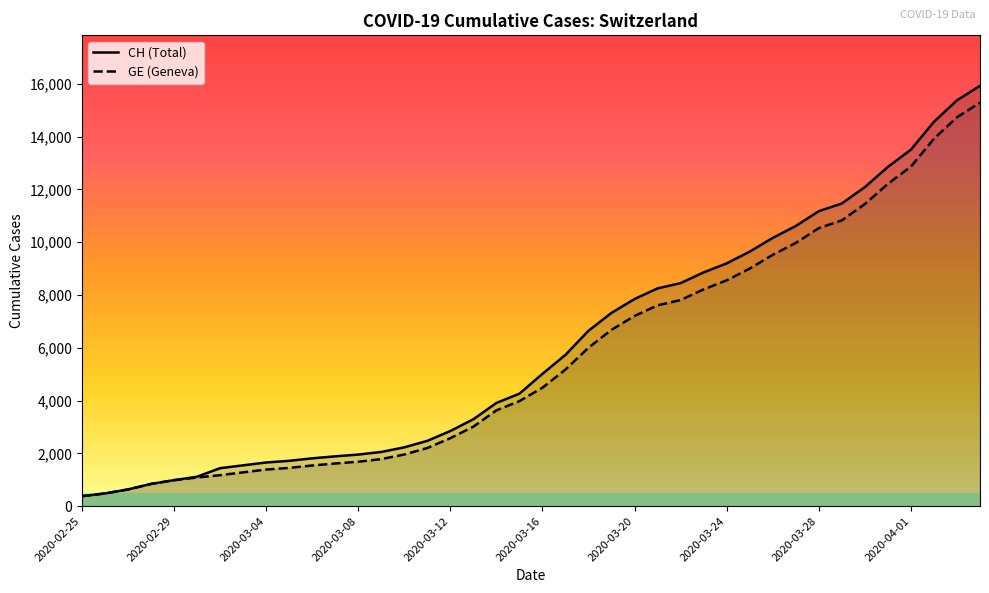

The CH series shows 11175 at 2020-03-28. True or false?

True